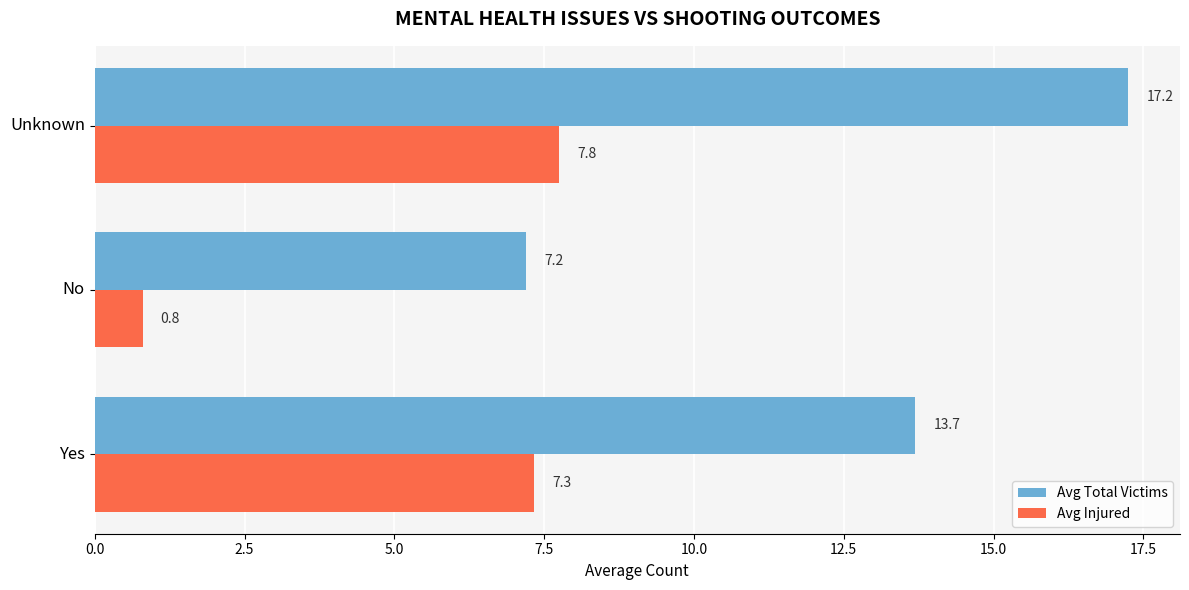

At which category is the sum across all series the highest?

Unknown